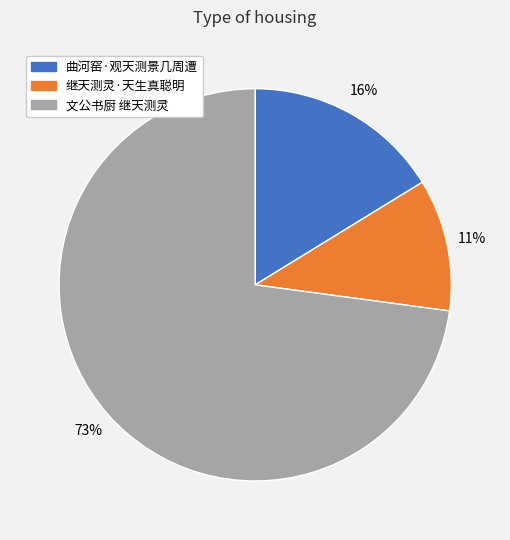

To the nearest percent, what portion does 文公书厨 继天测灵 represent?

73%